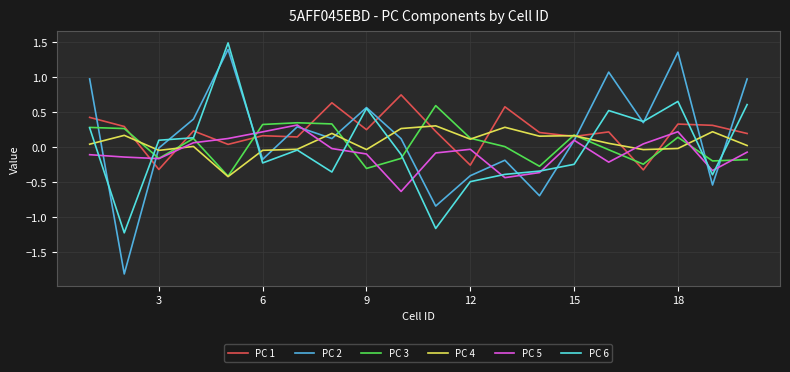

Which series has the widest spread of values?

PC 2